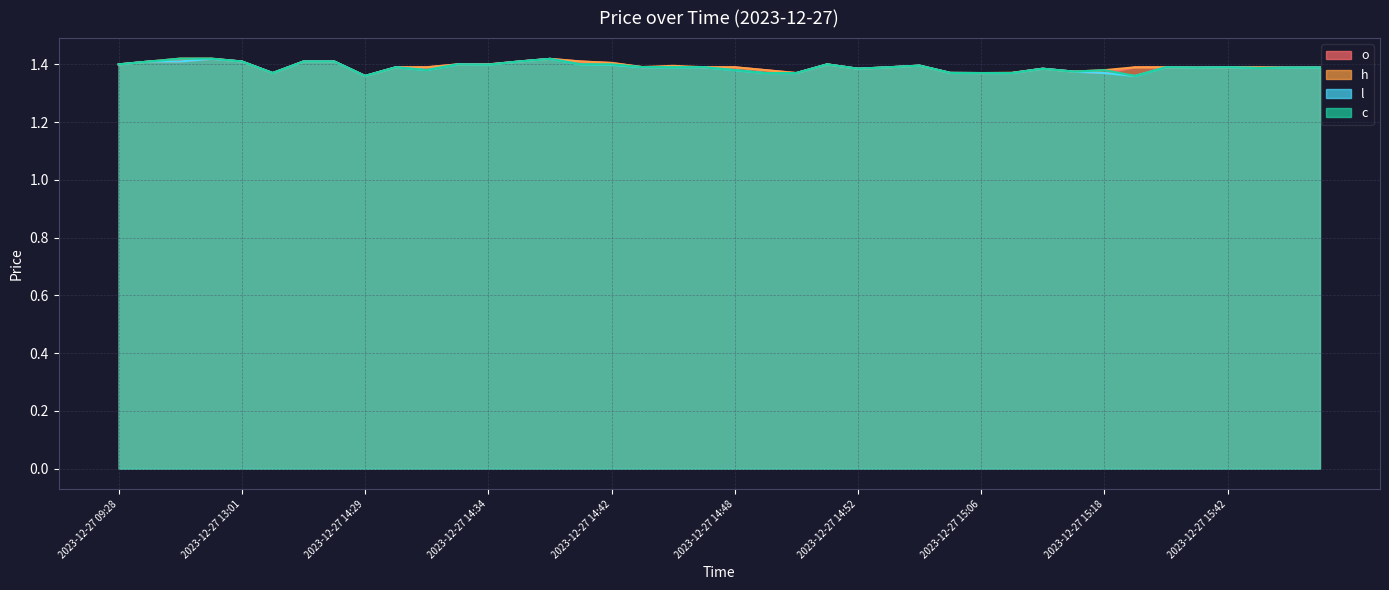

Reading left to right, extract all data points from this chart.

o: 2023-12-27 09:28=1.4	2023-12-27 11:22=1.4	2023-12-27 12:12=1.4	2023-12-27 13:00=1.4	2023-12-27 13:01=1.4	2023-12-27 13:02=1.4	2023-12-27 13:10=1.4	2023-12-27 13:54=1.4	2023-12-27 14:29=1.4	2023-12-27 14:30=1.4	2023-12-27 14:31=1.4	2023-12-27 14:33=1.4	2023-12-27 14:34=1.4	2023-12-27 14:35=1.4	2023-12-27 14:39=1.4	2023-12-27 14:41=1.4	2023-12-27 14:42=1.4	2023-12-27 14:45=1.4	2023-12-27 14:46=1.4	2023-12-27 14:47=1.4	2023-12-27 14:48=1.4	2023-12-27 14:49=1.4	2023-12-27 14:50=1.4	2023-12-27 14:51=1.4	2023-12-27 14:52=1.4	2023-12-27 14:55=1.4	2023-12-27 14:56=1.4	2023-12-27 15:05=1.4	2023-12-27 15:06=1.4	2023-12-27 15:07=1.4	2023-12-27 15:11=1.4	2023-12-27 15:16=1.4	2023-12-27 15:18=1.4	2023-12-27 15:20=1.4	2023-12-27 15:29=1.4	2023-12-27 15:34=1.4	2023-12-27 15:42=1.4	2023-12-27 15:44=1.4	2023-12-27 15:45=1.4	2023-12-27 15:52=1.4
h: 2023-12-27 09:28=1.4	2023-12-27 11:22=1.4	2023-12-27 12:12=1.4	2023-12-27 13:00=1.4	2023-12-27 13:01=1.4	2023-12-27 13:02=1.4	2023-12-27 13:10=1.4	2023-12-27 13:54=1.4	2023-12-27 14:29=1.4	2023-12-27 14:30=1.4	2023-12-27 14:31=1.4	2023-12-27 14:33=1.4	2023-12-27 14:34=1.4	2023-12-27 14:35=1.4	2023-12-27 14:39=1.4	2023-12-27 14:41=1.4	2023-12-27 14:42=1.4	2023-12-27 14:45=1.4	2023-12-27 14:46=1.4	2023-12-27 14:47=1.4	2023-12-27 14:48=1.4	2023-12-27 14:49=1.4	2023-12-27 14:50=1.4	2023-12-27 14:51=1.4	2023-12-27 14:52=1.4	2023-12-27 14:55=1.4	2023-12-27 14:56=1.4	2023-12-27 15:05=1.4	2023-12-27 15:06=1.4	2023-12-27 15:07=1.4	2023-12-27 15:11=1.4	2023-12-27 15:16=1.4	2023-12-27 15:18=1.4	2023-12-27 15:20=1.4	2023-12-27 15:29=1.4	2023-12-27 15:34=1.4	2023-12-27 15:42=1.4	2023-12-27 15:44=1.4	2023-12-27 15:45=1.4	2023-12-27 15:52=1.4
l: 2023-12-27 09:28=1.4	2023-12-27 11:22=1.4	2023-12-27 12:12=1.4	2023-12-27 13:00=1.4	2023-12-27 13:01=1.4	2023-12-27 13:02=1.4	2023-12-27 13:10=1.4	2023-12-27 13:54=1.4	2023-12-27 14:29=1.4	2023-12-27 14:30=1.4	2023-12-27 14:31=1.4	2023-12-27 14:33=1.4	2023-12-27 14:34=1.4	2023-12-27 14:35=1.4	2023-12-27 14:39=1.4	2023-12-27 14:41=1.4	2023-12-27 14:42=1.4	2023-12-27 14:45=1.4	2023-12-27 14:46=1.4	2023-12-27 14:47=1.4	2023-12-27 14:48=1.4	2023-12-27 14:49=1.4	2023-12-27 14:50=1.4	2023-12-27 14:51=1.4	2023-12-27 14:52=1.4	2023-12-27 14:55=1.4	2023-12-27 14:56=1.4	2023-12-27 15:05=1.4	2023-12-27 15:06=1.4	2023-12-27 15:07=1.4	2023-12-27 15:11=1.4	2023-12-27 15:16=1.4	2023-12-27 15:18=1.4	2023-12-27 15:20=1.4	2023-12-27 15:29=1.4	2023-12-27 15:34=1.4	2023-12-27 15:42=1.4	2023-12-27 15:44=1.4	2023-12-27 15:45=1.4	2023-12-27 15:52=1.4
c: 2023-12-27 09:28=1.4	2023-12-27 11:22=1.4	2023-12-27 12:12=1.4	2023-12-27 13:00=1.4	2023-12-27 13:01=1.4	2023-12-27 13:02=1.4	2023-12-27 13:10=1.4	2023-12-27 13:54=1.4	2023-12-27 14:29=1.4	2023-12-27 14:30=1.4	2023-12-27 14:31=1.4	2023-12-27 14:33=1.4	2023-12-27 14:34=1.4	2023-12-27 14:35=1.4	2023-12-27 14:39=1.4	2023-12-27 14:41=1.4	2023-12-27 14:42=1.4	2023-12-27 14:45=1.4	2023-12-27 14:46=1.4	2023-12-27 14:47=1.4	2023-12-27 14:48=1.4	2023-12-27 14:49=1.4	2023-12-27 14:50=1.4	2023-12-27 14:51=1.4	2023-12-27 14:52=1.4	2023-12-27 14:55=1.4	2023-12-27 14:56=1.4	2023-12-27 15:05=1.4	2023-12-27 15:06=1.4	2023-12-27 15:07=1.4	2023-12-27 15:11=1.4	2023-12-27 15:16=1.4	2023-12-27 15:18=1.4	2023-12-27 15:20=1.4	2023-12-27 15:29=1.4	2023-12-27 15:34=1.4	2023-12-27 15:42=1.4	2023-12-27 15:44=1.4	2023-12-27 15:45=1.4	2023-12-27 15:52=1.4